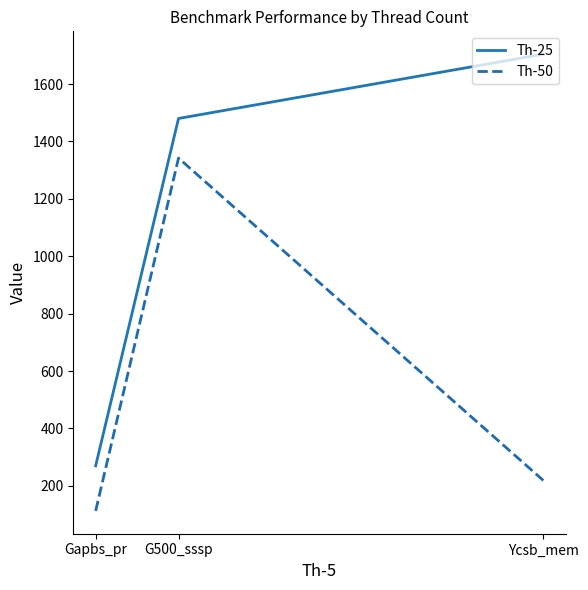

What is the smallest value displayed?

113